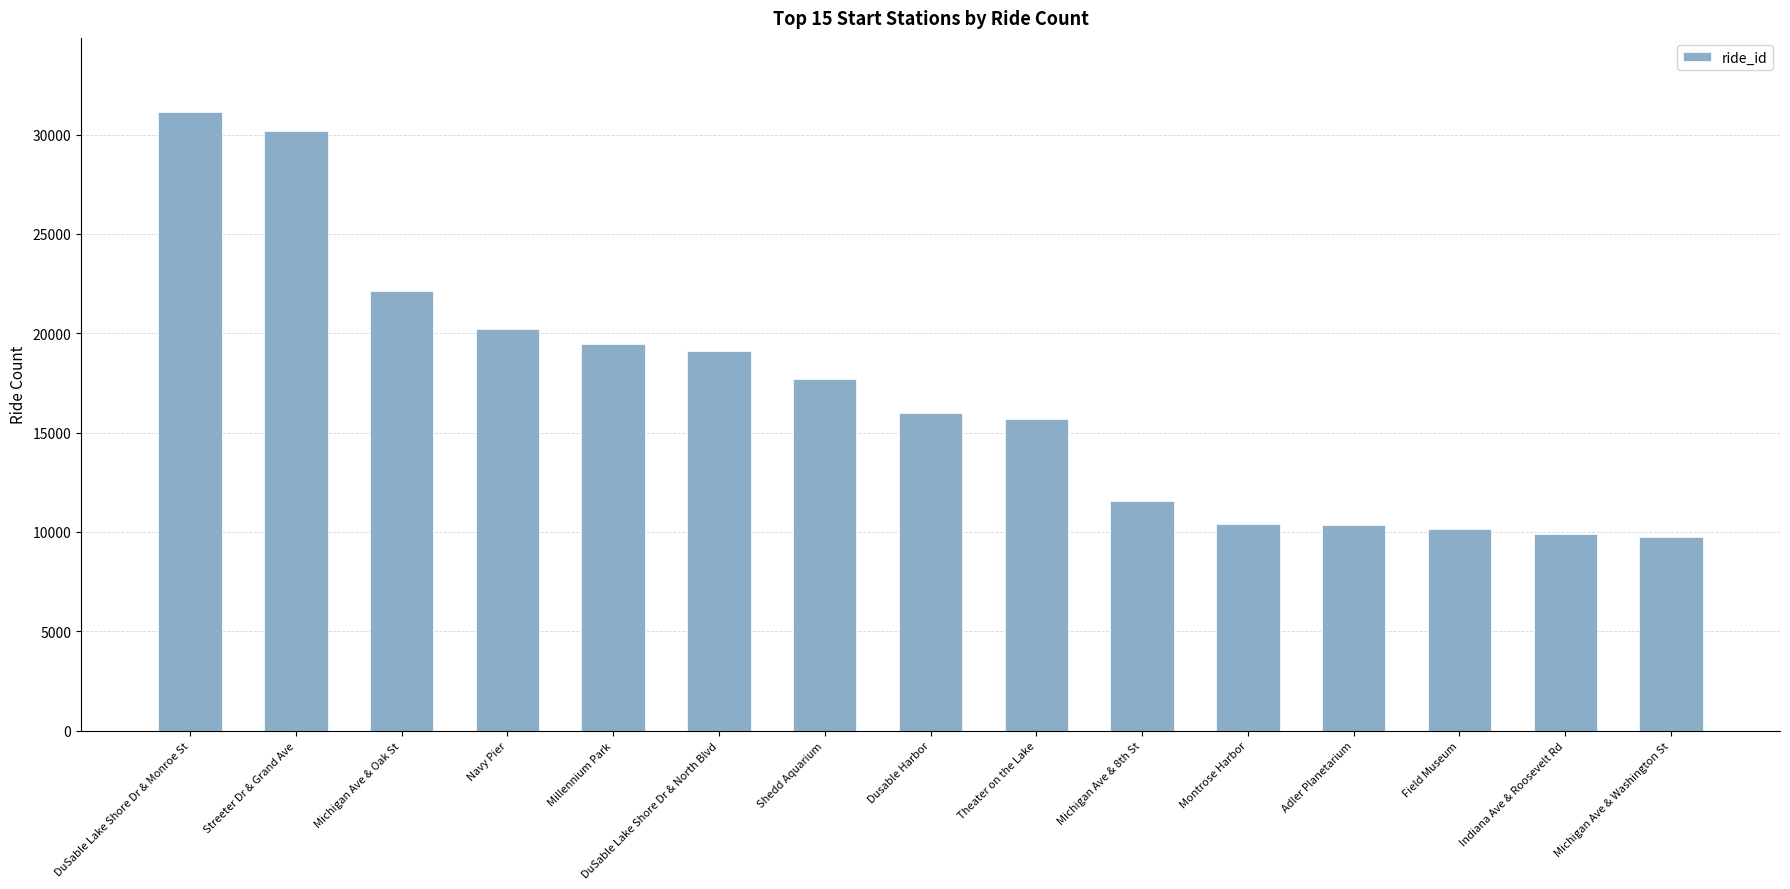

What is the change in value from Shedd Aquarium to Adler Planetarium?

-7302